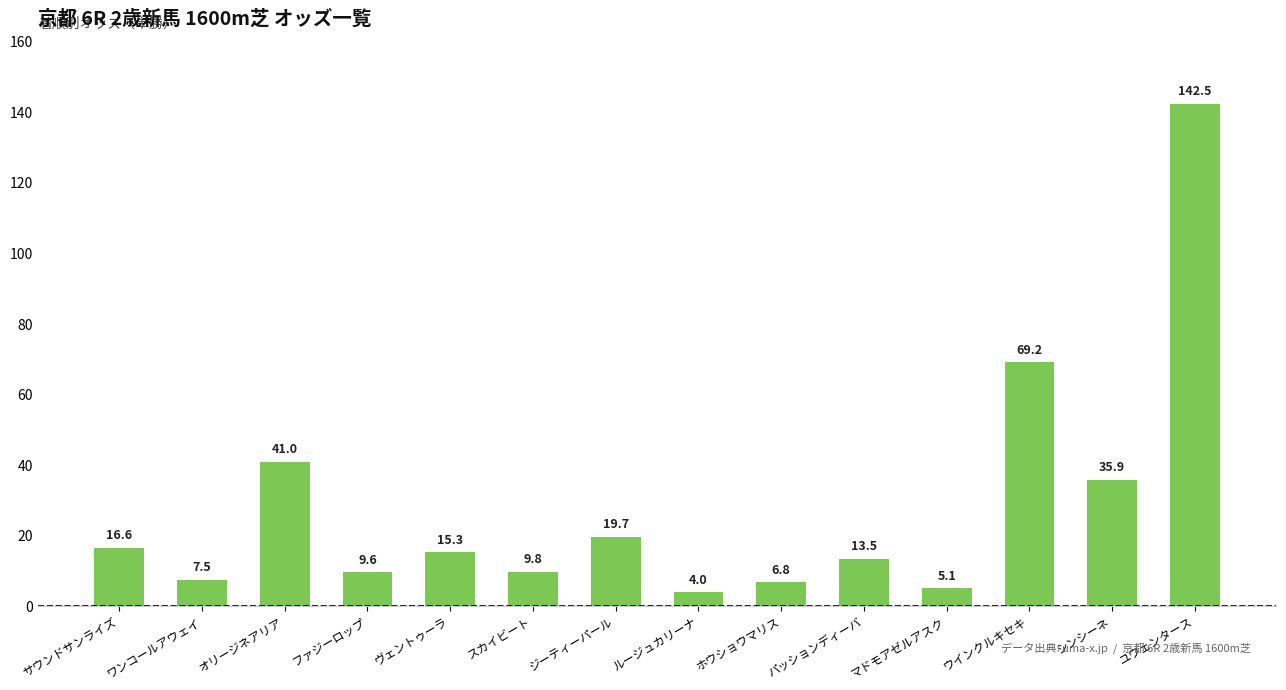

The chart shows a value of 93.2 at ウインクルキセキ. True or false?

False